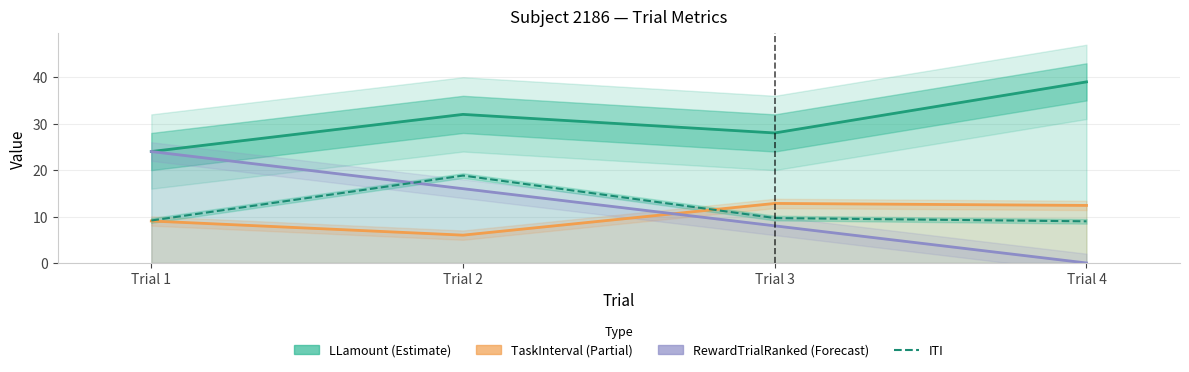

True or false: ITI has a value of 5.3 at Trial 4.

False